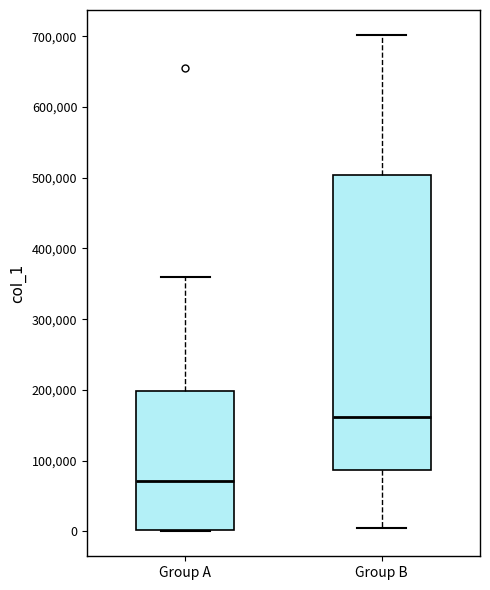

Reading left to right, transcribe this box plot: for each box, give where its median line is, the range the box spans, and where its two whiskers end, as read against the y-axis. The values are not printed on the chart, so give them approximately, as read against the axis.

Group A: median 70000, box 0 to 200000, whiskers 0 to 360000
Group B: median 160000, box 90000 to 500000, whiskers 0 to 700000